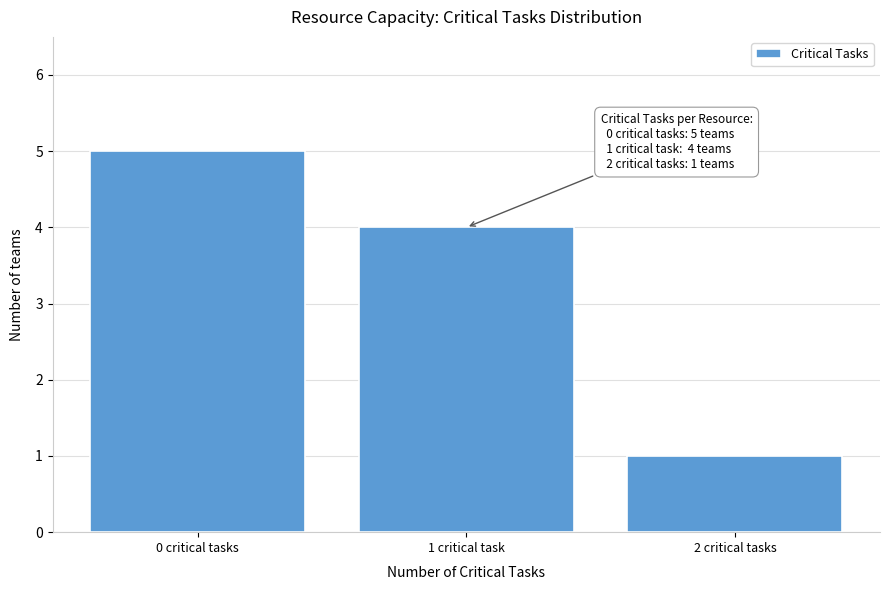

Reading left to right, transcribe all the data shown in this chart.

5	4	1